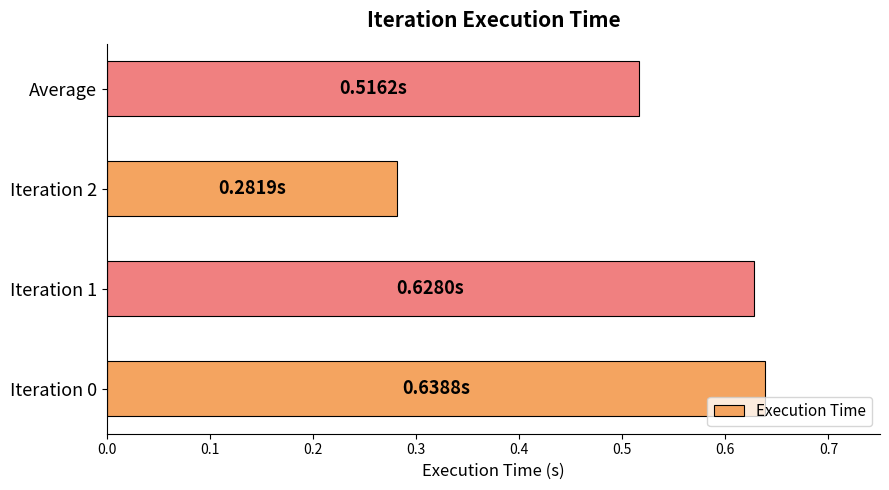

What is the sum of all values?

2.1